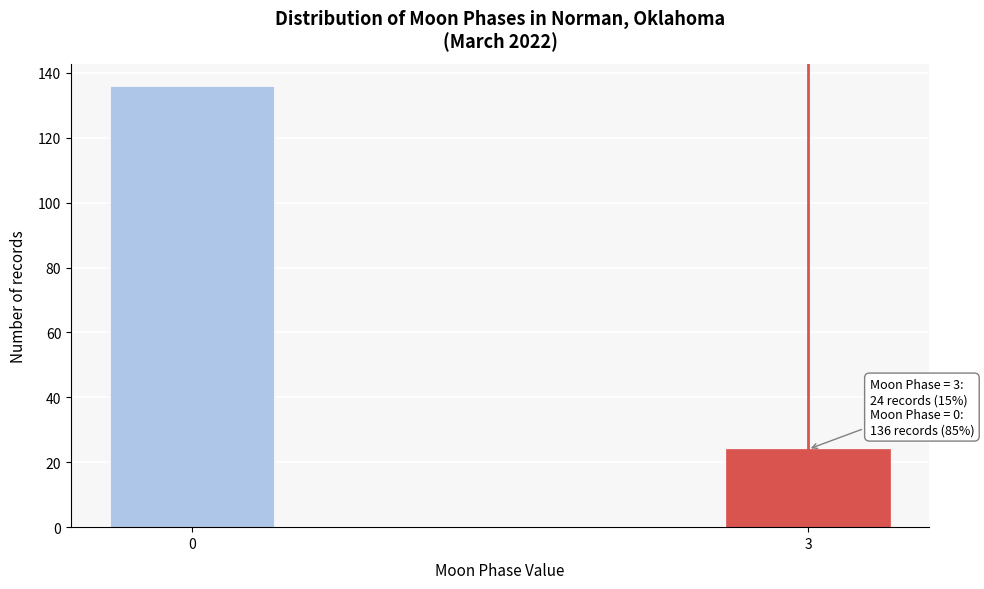

Reading right to left, list all the values displayed in this chart.

24	136